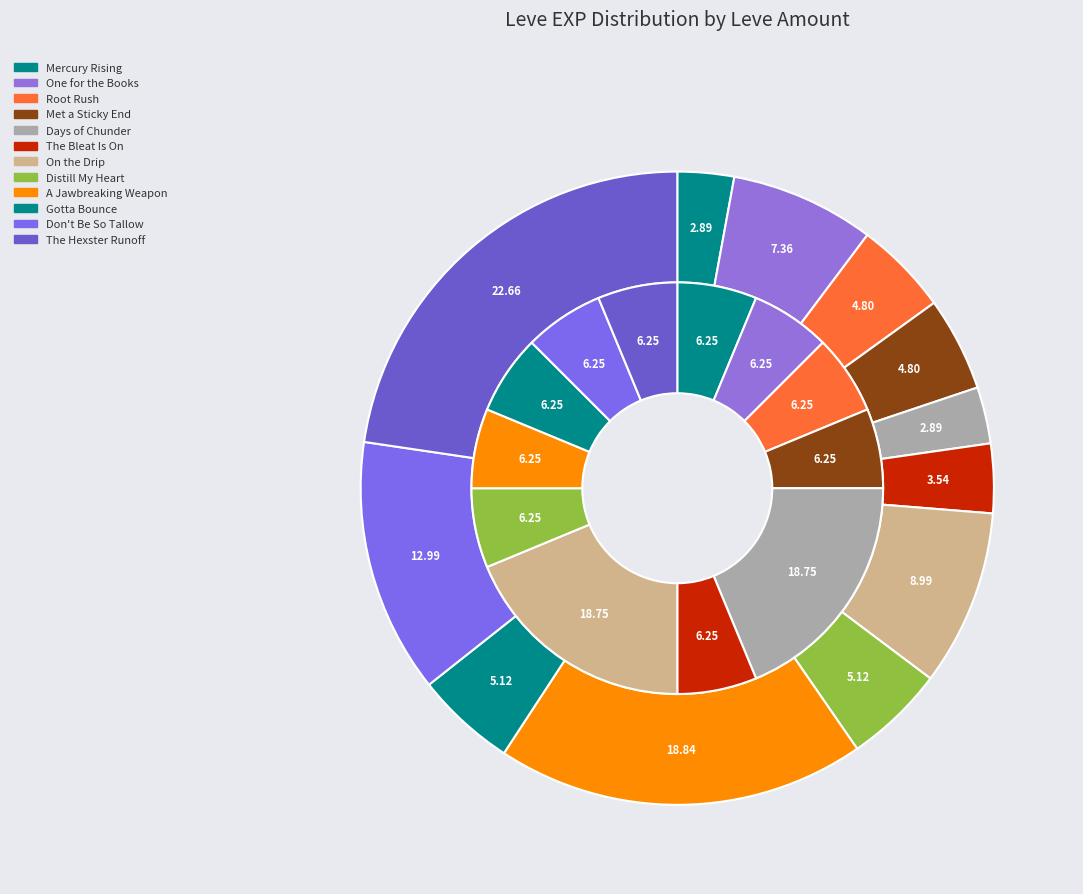

Count the number of slices in the pie.

12